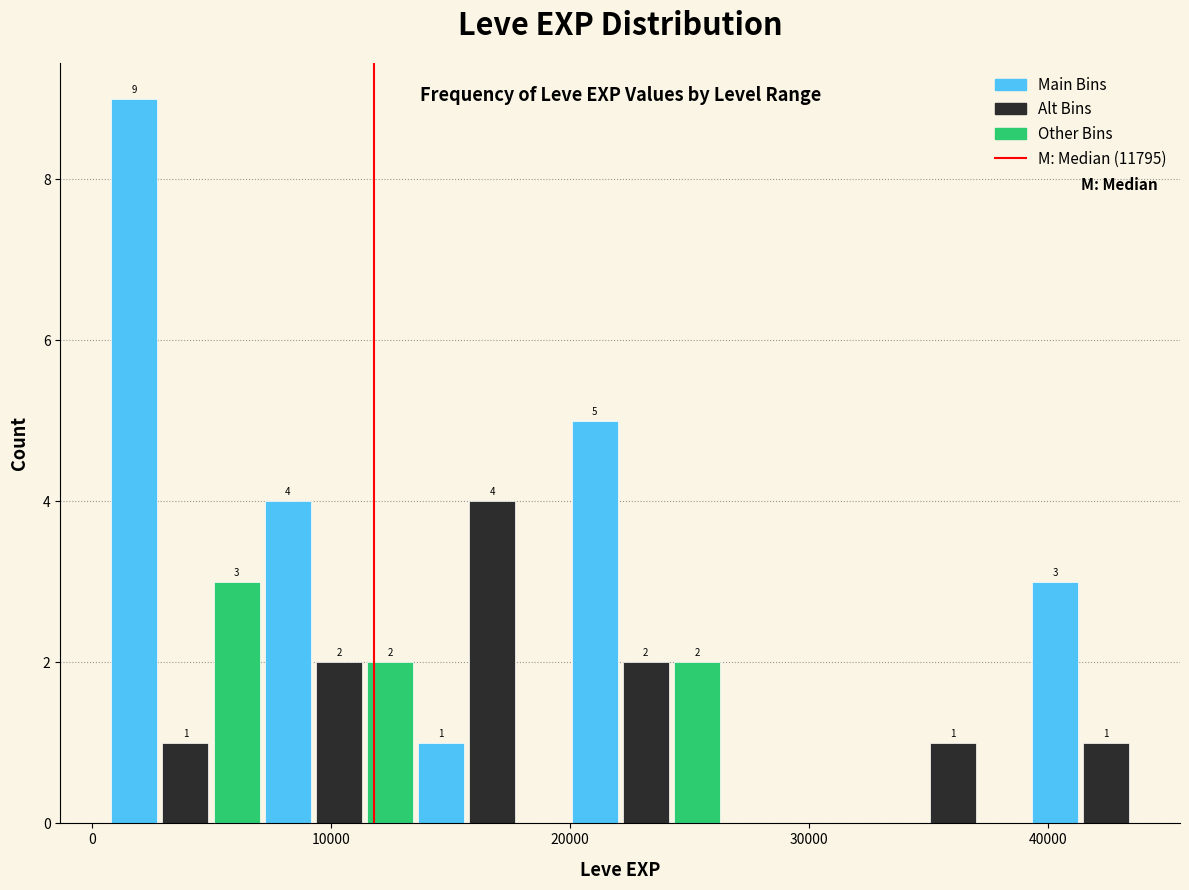

Read against the x-axis, roughly where is the centre of the tallest bar?

2000